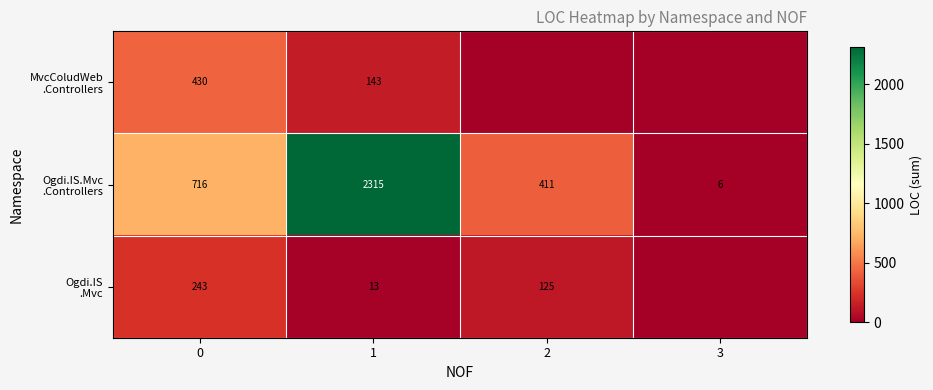

What is the difference between the highest and lowest values at 2?

411